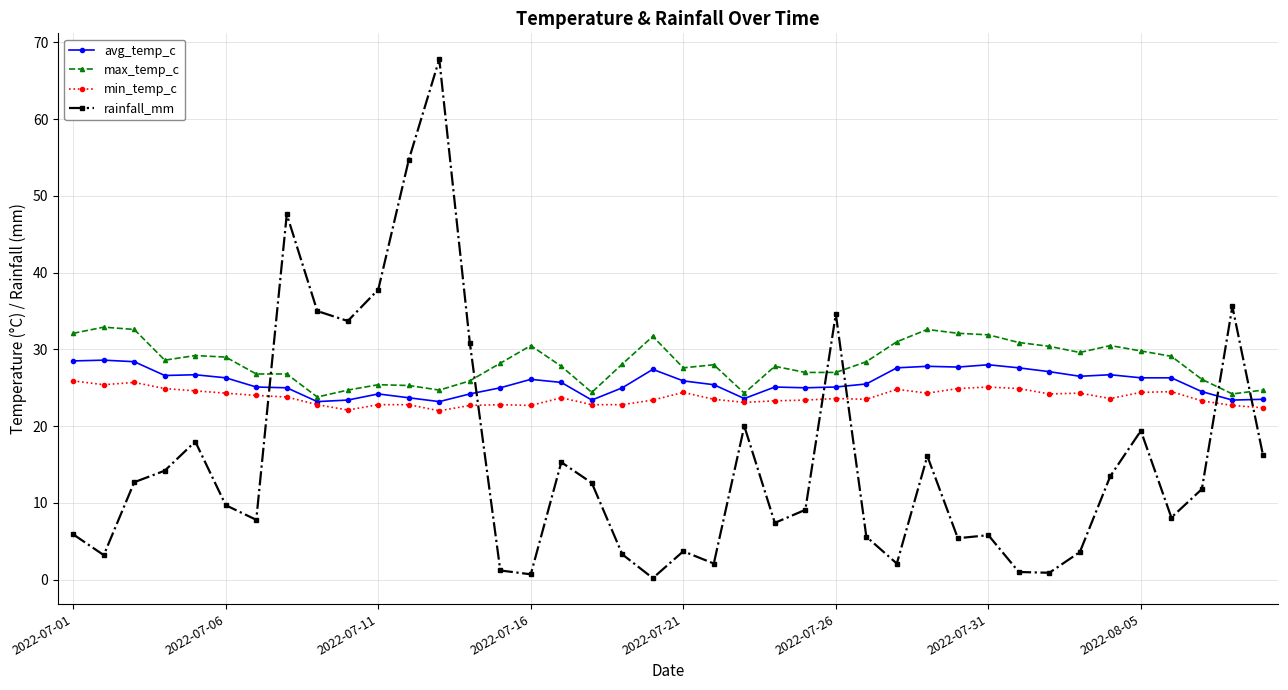

What is the minimum value for avg_temp_c?

23.2